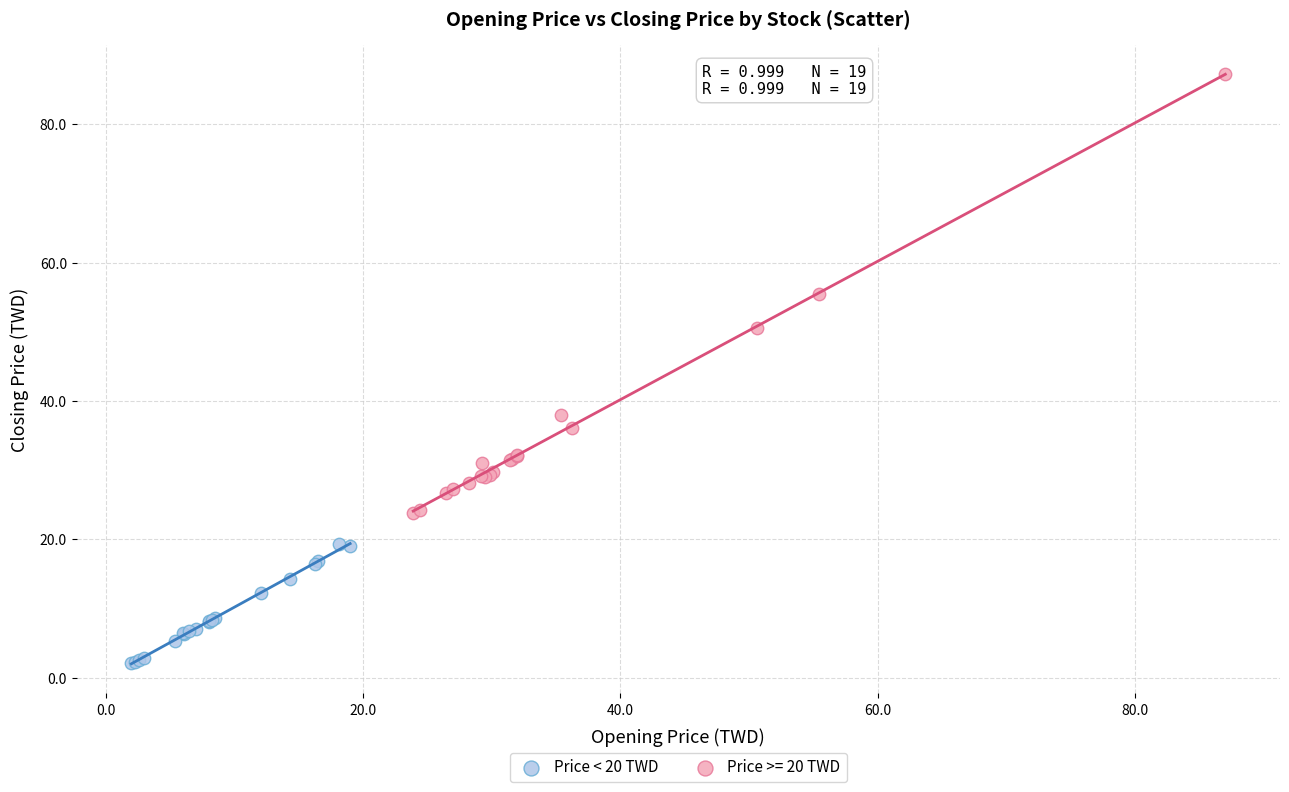

Which series contains the lowest Y value?

Price < 20 TWD